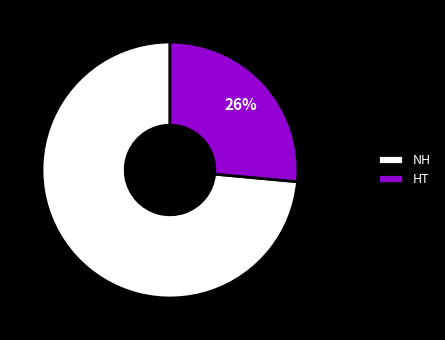

Is there a majority slice in this chart?

Yes